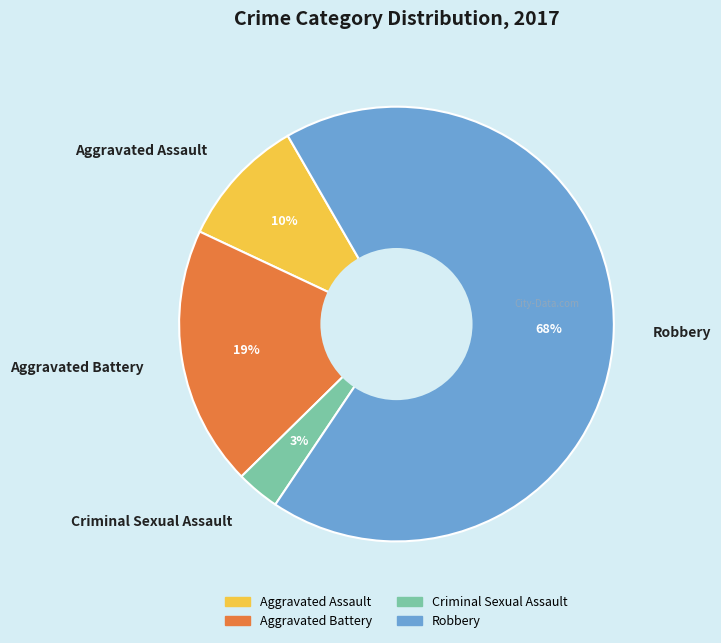

Count the number of slices in the pie.

4